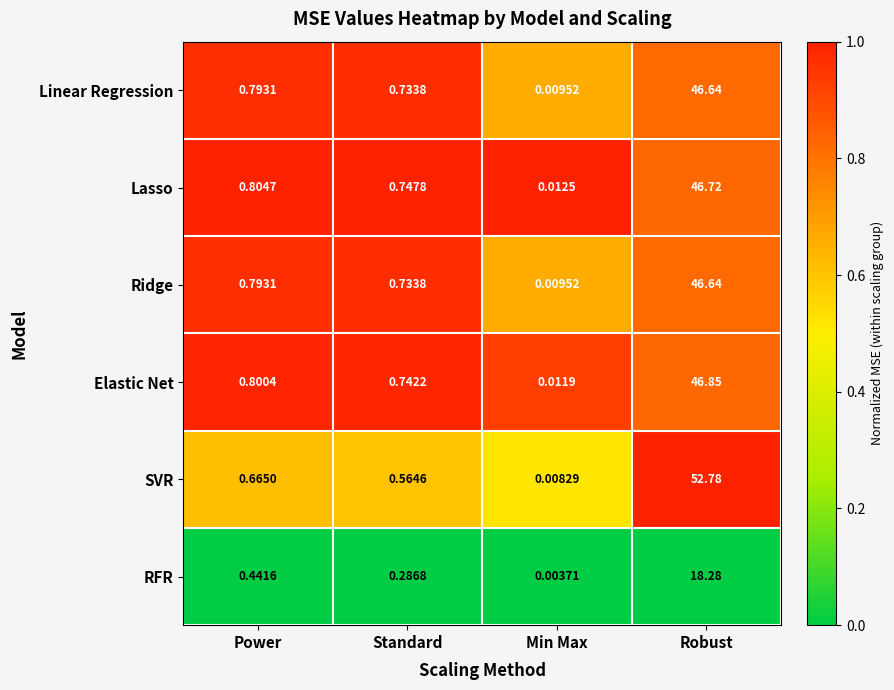

Rank the categories by Lasso value from lowest to highest.

Min Max, Standard, Power, Robust